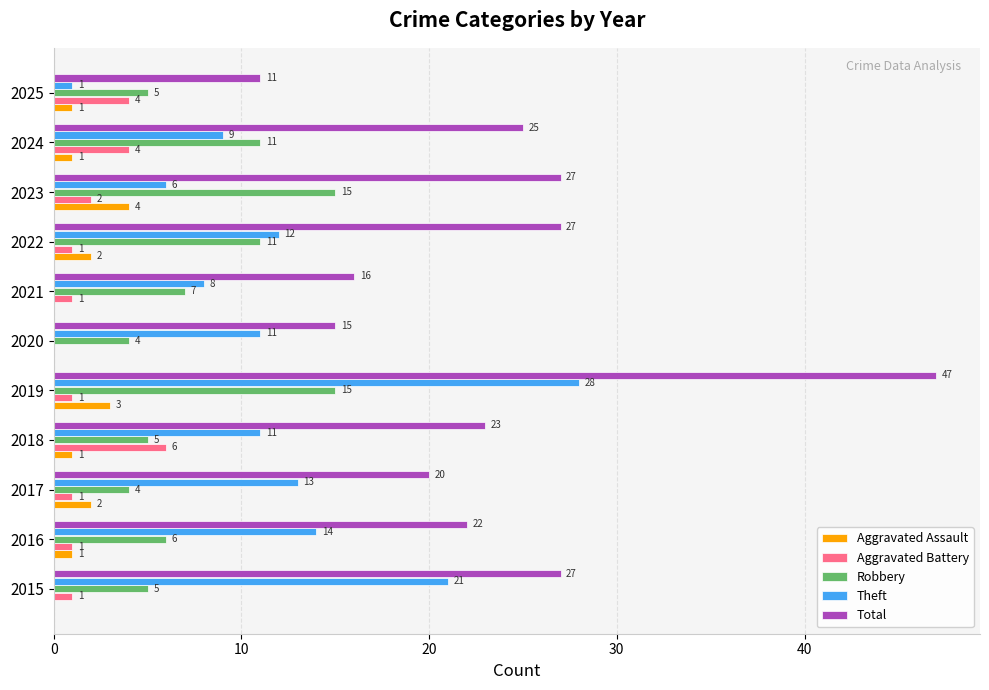

What is the sum of the Aggravated Battery values at 2018 and 2021?

7